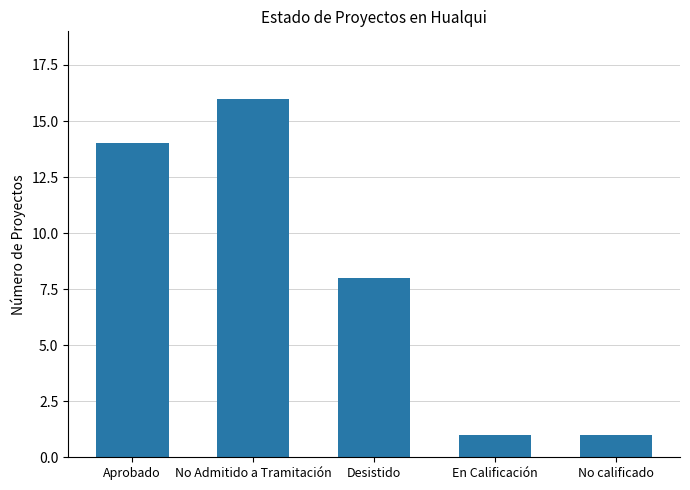

Reading left to right, list all the values displayed in this chart.

Aprobado=14	No Admitido a Tramitación=16	Desistido=8	En Calificación=1	No calificado=1